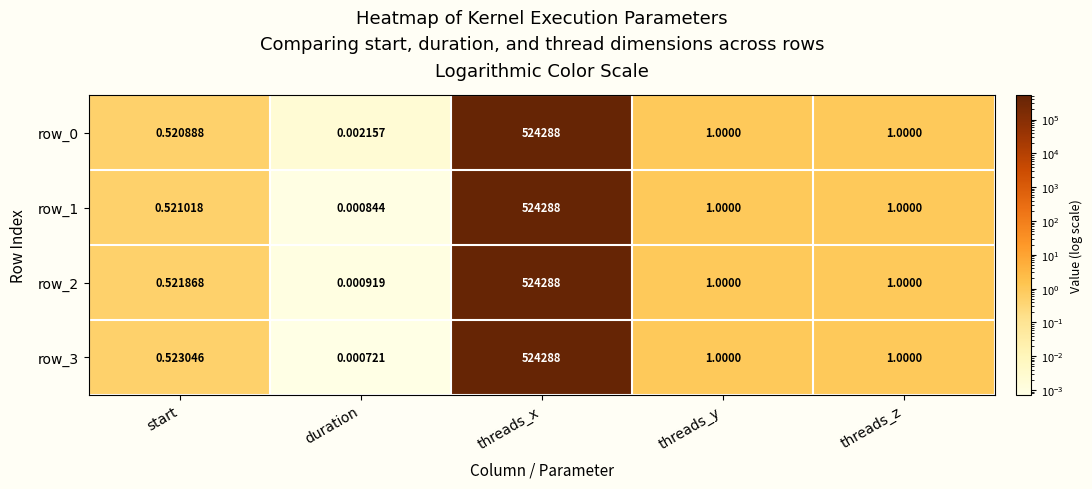

How many series are shown in this chart?

4